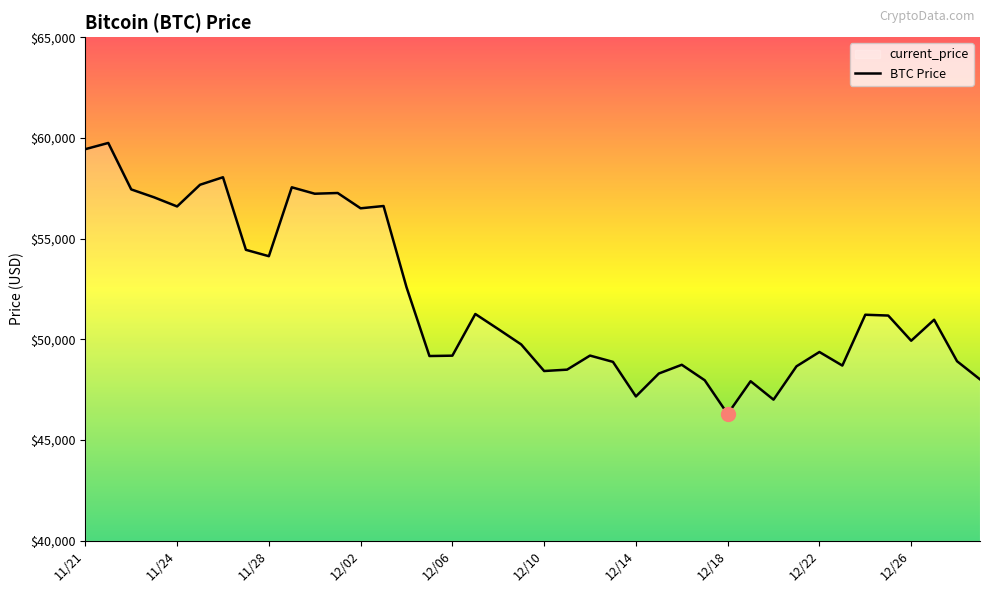

What is the maximum value shown in the chart?

59749